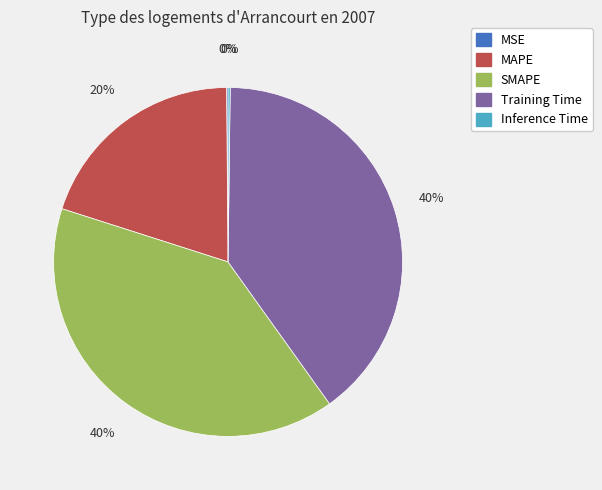

Is there a majority slice in this chart?

No